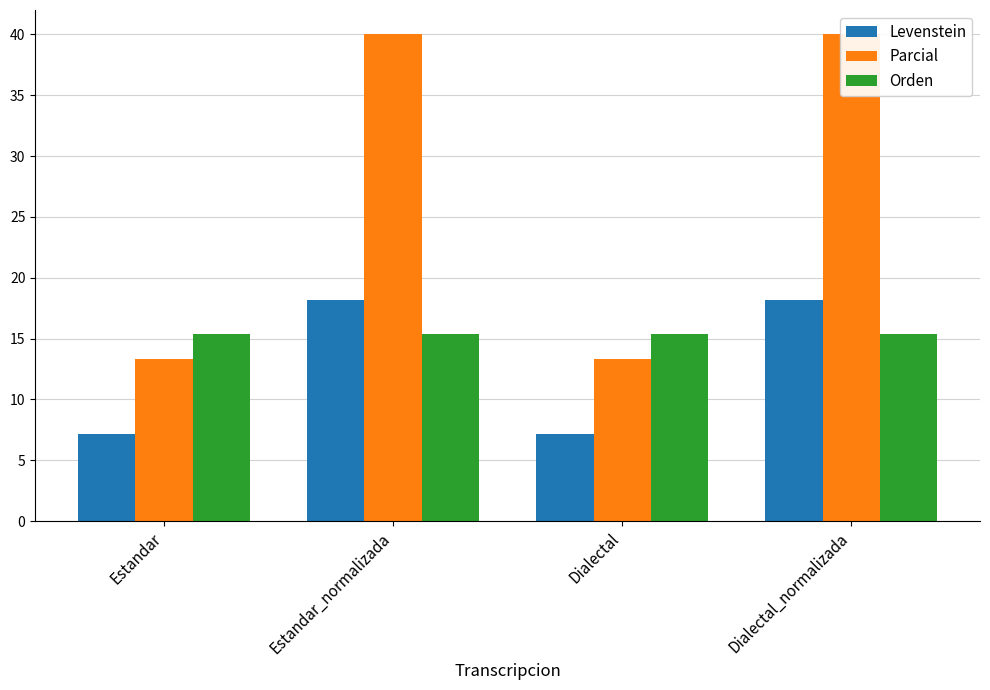

What is the difference between the Parcial values at Estandar and Dialectal_normalizada?

26.7